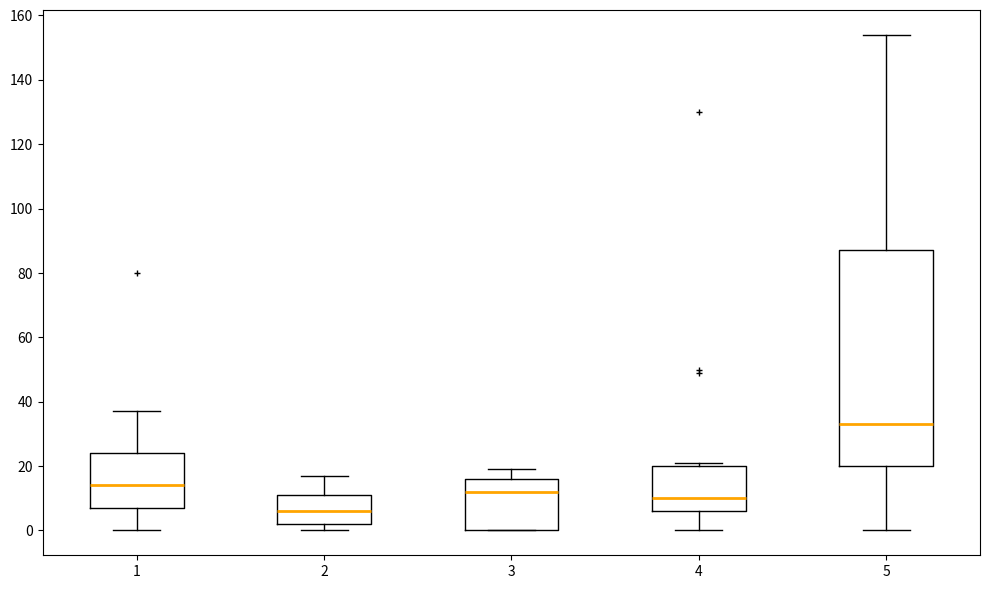

Which box has the lowest median line?

2